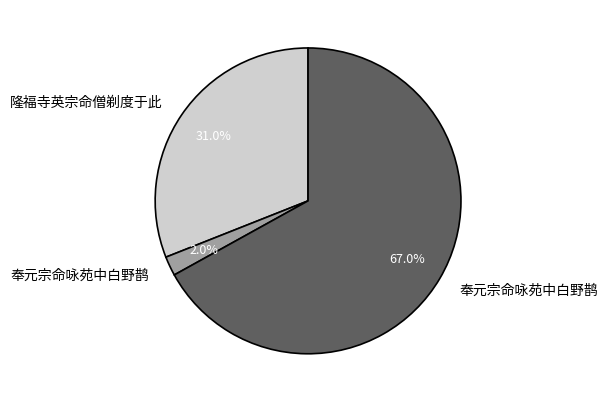

Is there any slice that represents more than half of the pie?

Yes